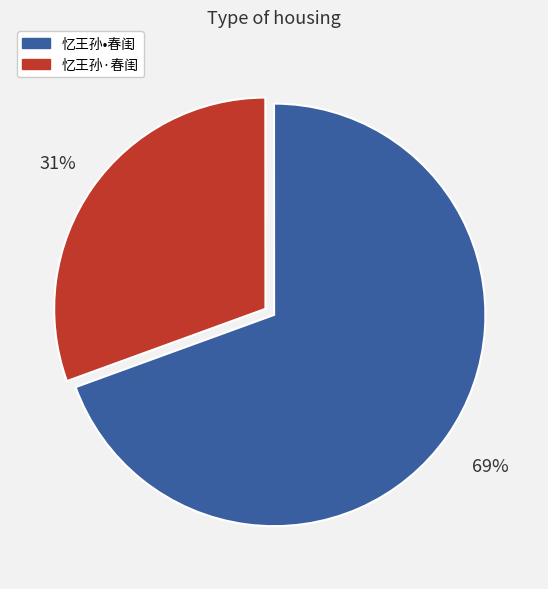

To the nearest percent, what is the average slice percentage?

50%